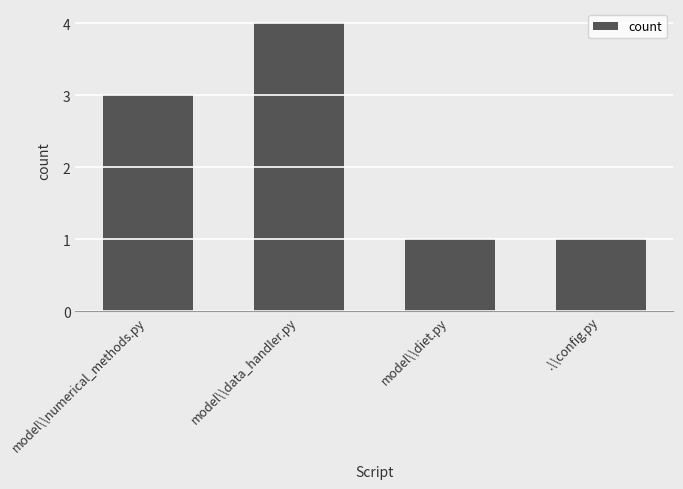

Approximately how many times larger is the value at model\\data_handler.py compared to model\\diet.py?

4.0